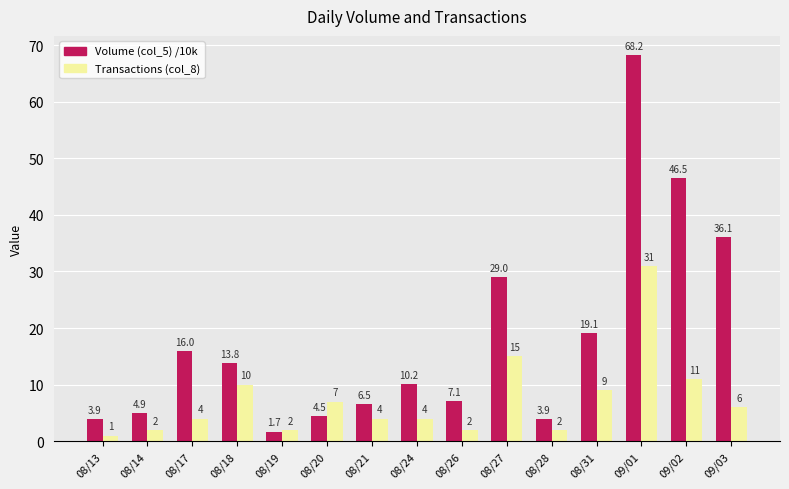

How many bars are there in each group?

2